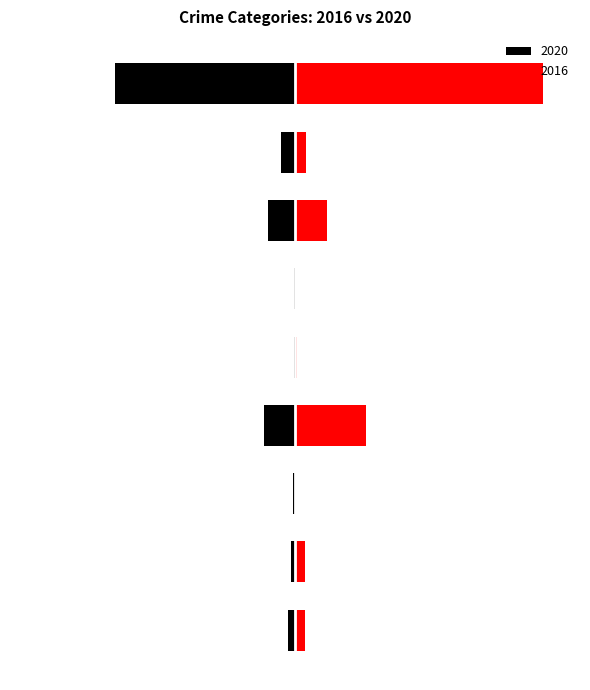

Rank the series by their average value, from highest to lowest.

2016, 2020